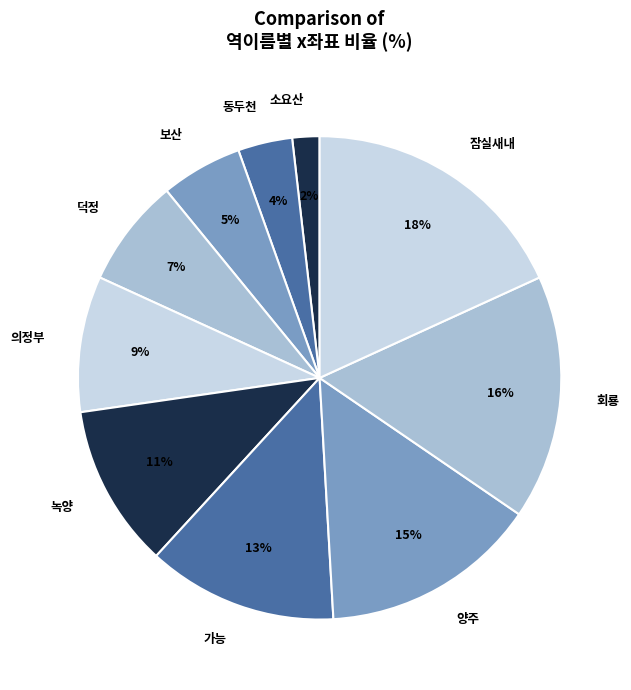

To the nearest percent, what is the combined percentage of 보산 and 동두천?

9%